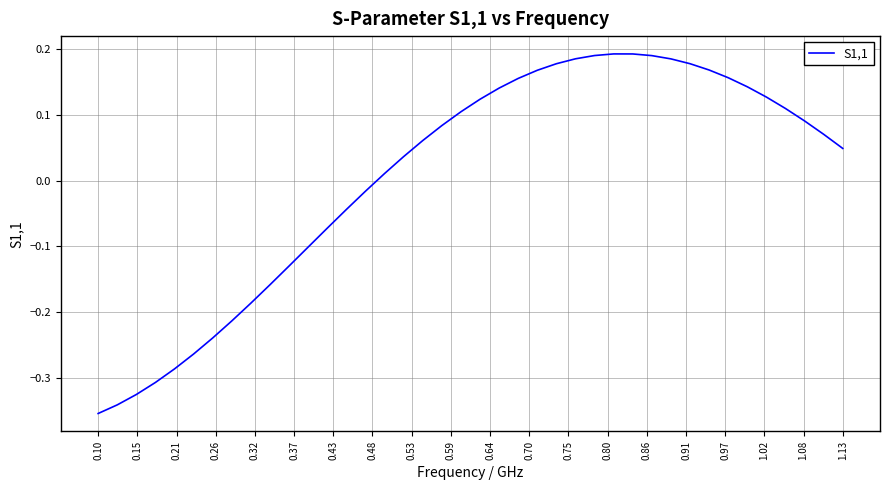

True or false: there are more than 0 points higher than both neighbors.

True